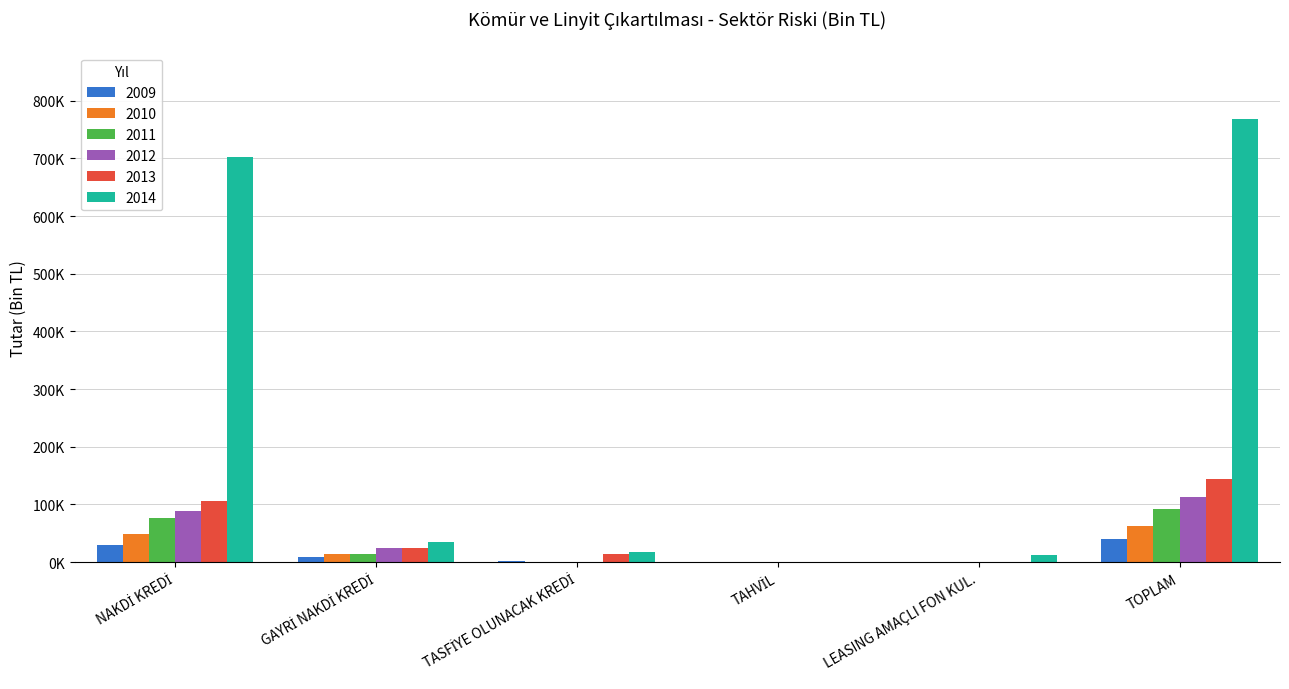

Is it true that 2011 equals 165287.7 at TOPLAM?

False